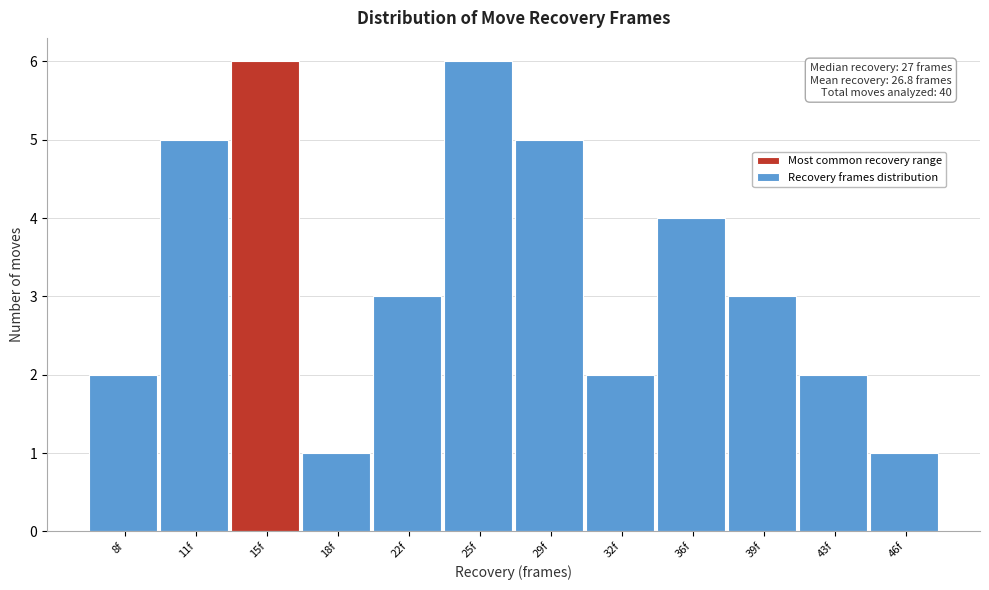

Reading left to right, transcribe all the data shown in this chart.

8f=2	11f=5	15f=6	18f=1	22f=3	25f=6	29f=5	32f=2	36f=4	39f=3	43f=2	46f=1